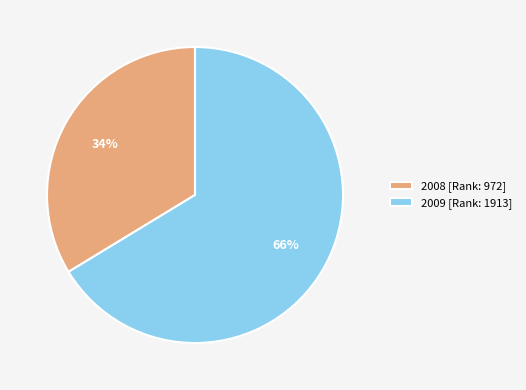

Rank the categories by value from highest to lowest.

2009, 2008